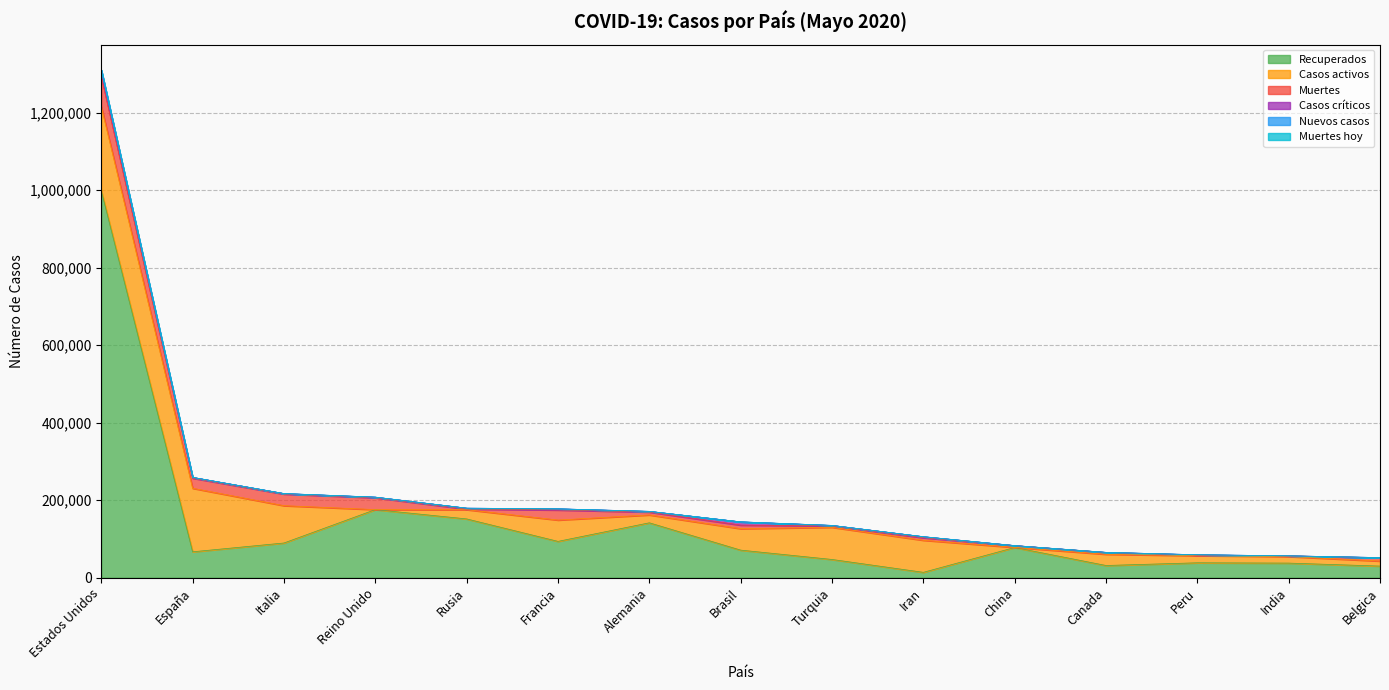

Is the value of Nuevos casos at Francia greater than the value of Casos críticos at Francia?

No